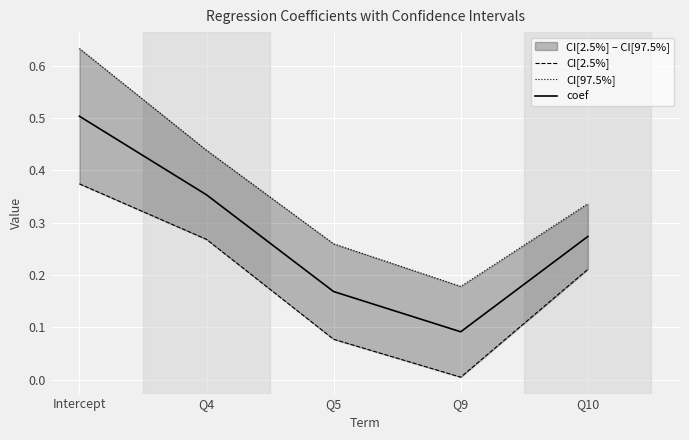

True or false: CI[2.5%] and coef intersect in this chart.

False